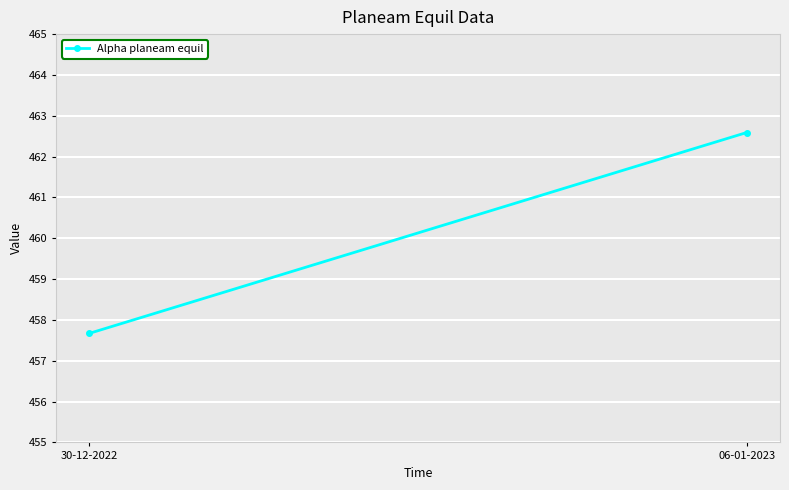

The chart shows a value of 457.7 at 30-12-2022. True or false?

True